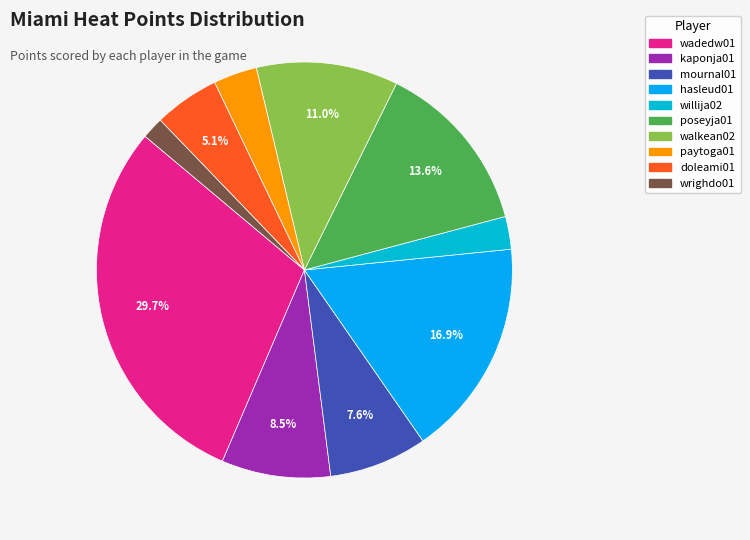

To the nearest percent, what is the difference between the mournal01 and wrighdo01 slice percentages?

6%